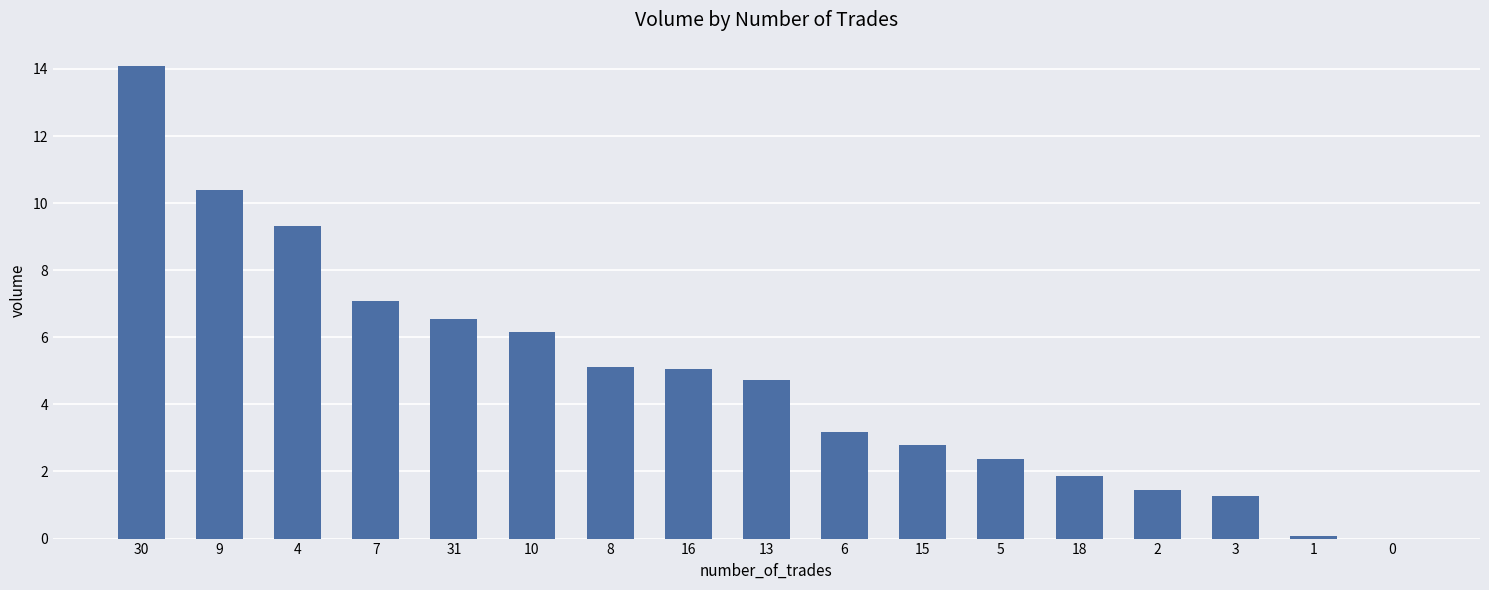

What is the change in value from 9 to 8?

-5.3